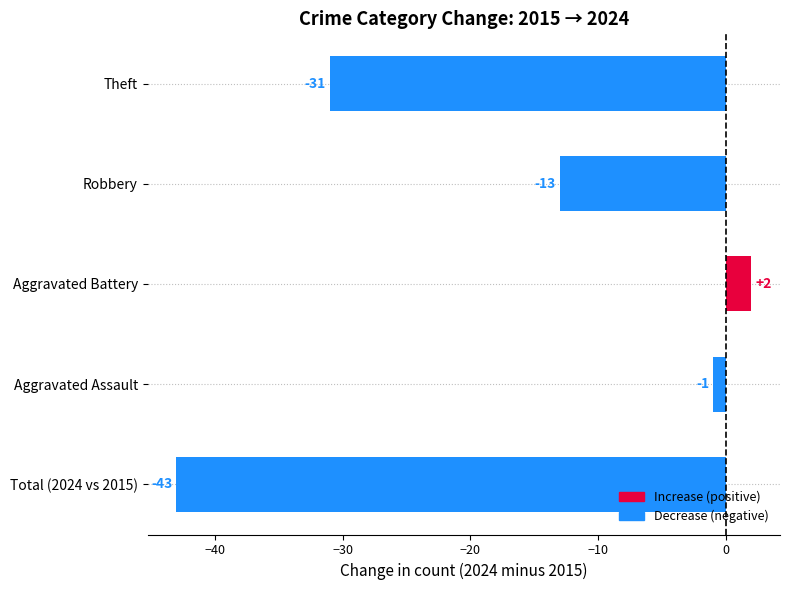

What is the average value?

-17